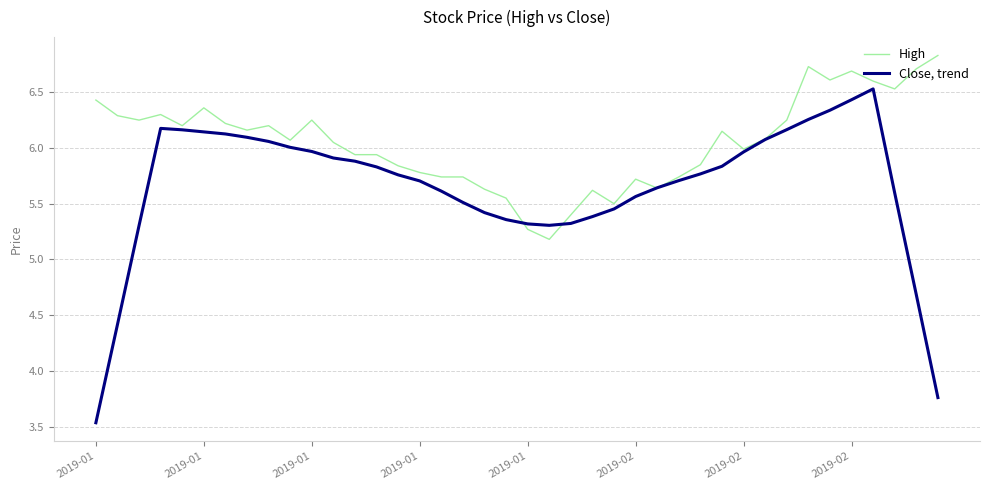

Rank the series by their average value, from lowest to highest.

Close, trend, High